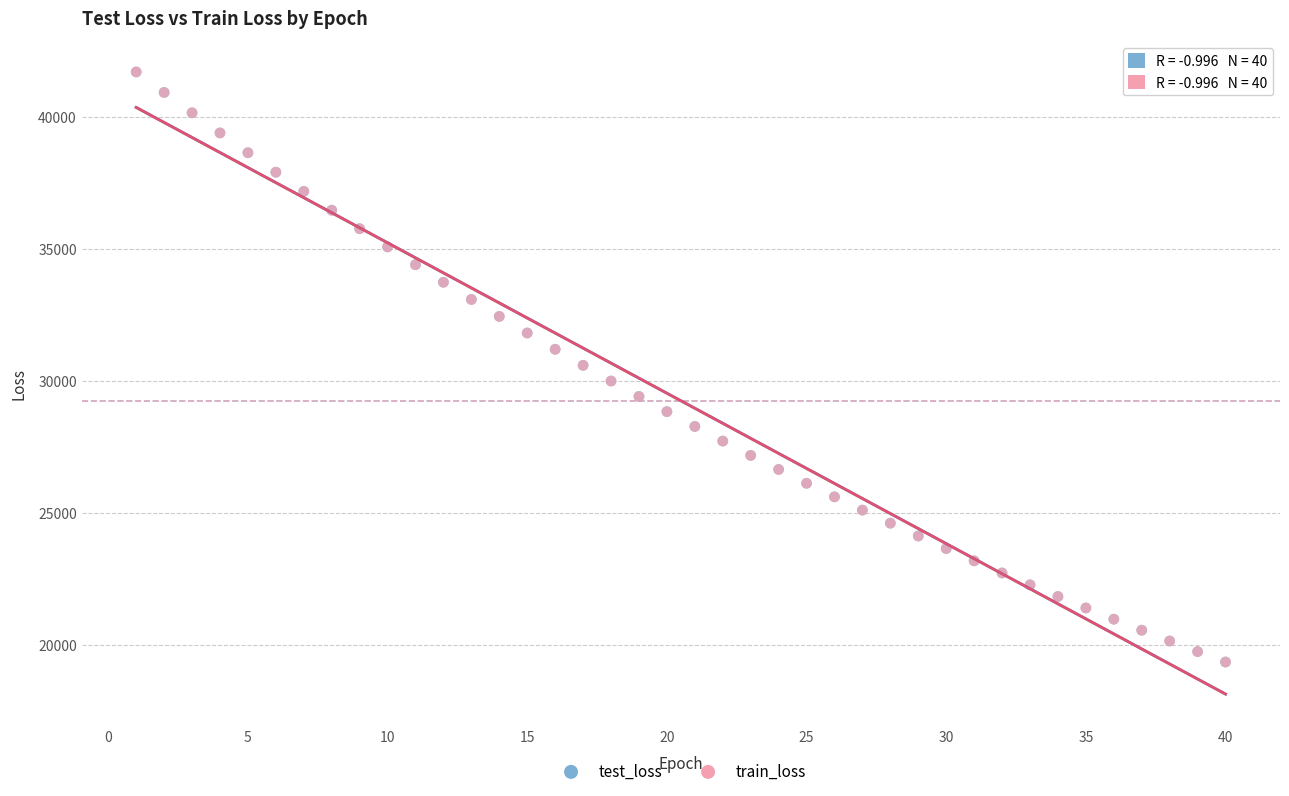

What are all the series names shown in the legend?

test_loss, train_loss